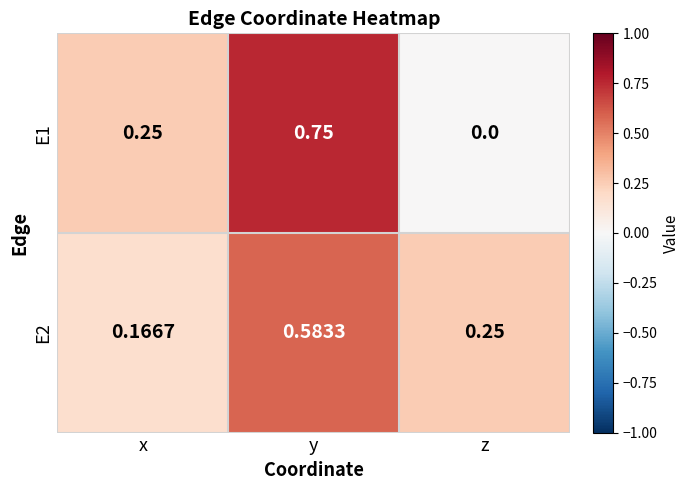

Rank the categories by E2 value from lowest to highest.

x, z, y